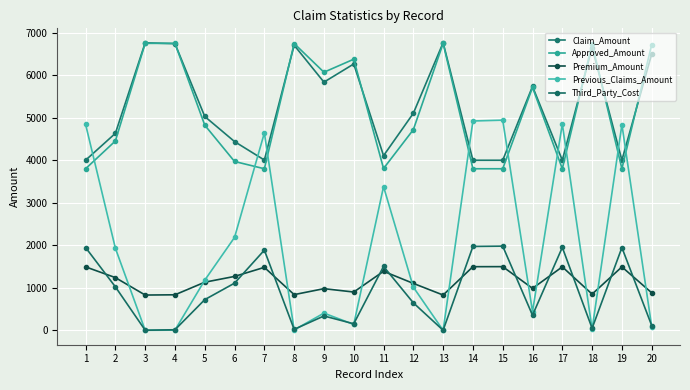

Where does the Previous_Claims_Amount series first go above 1180?

1